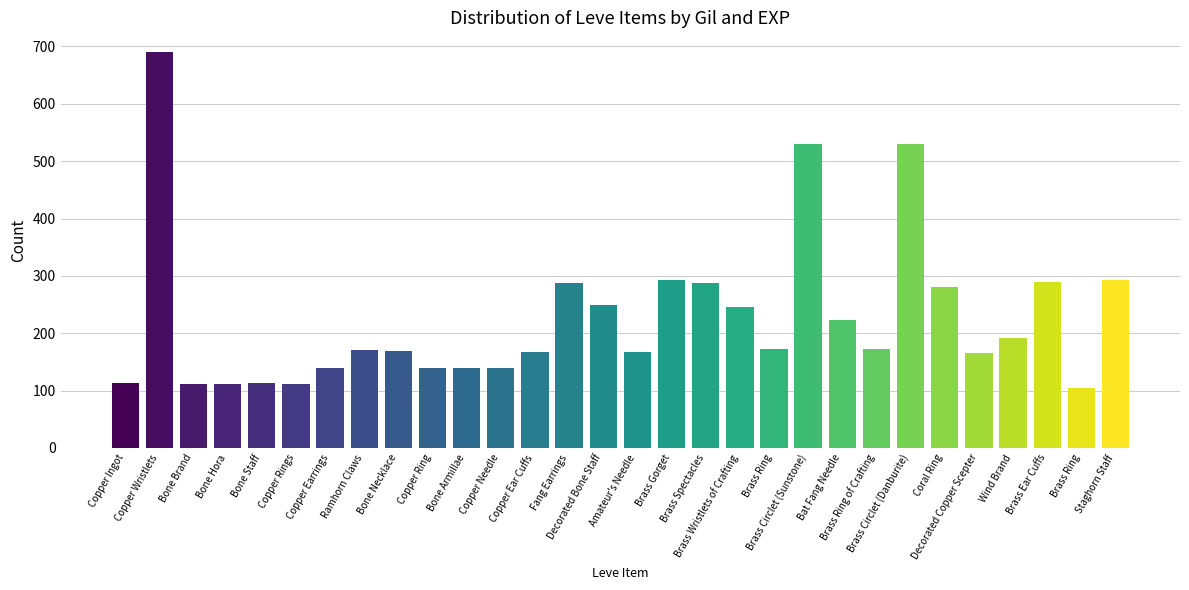

What is the change in value from Brass Gorget to Brass Spectacles?

-5